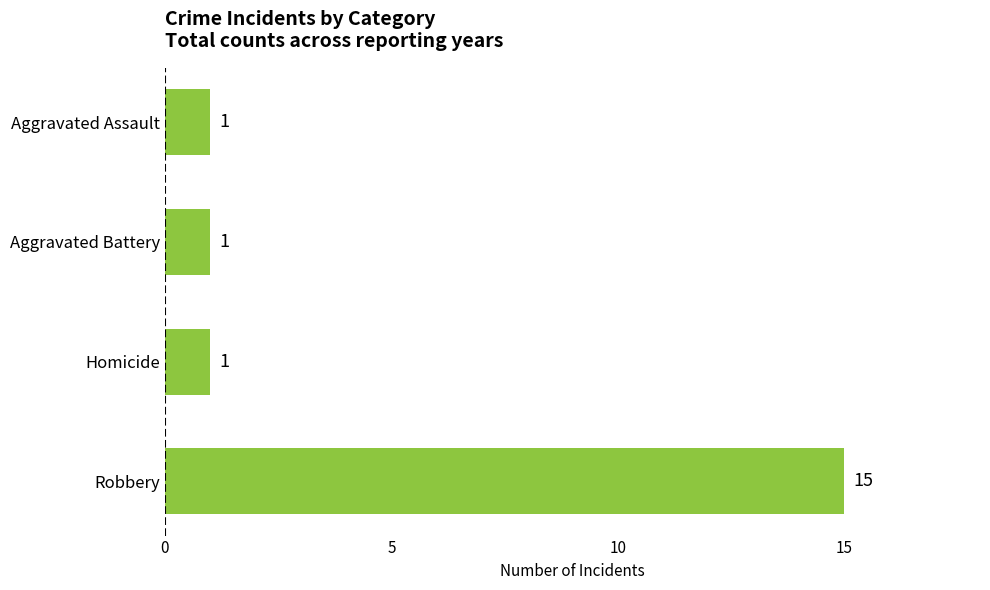

What is the minimum value shown in the chart?

1